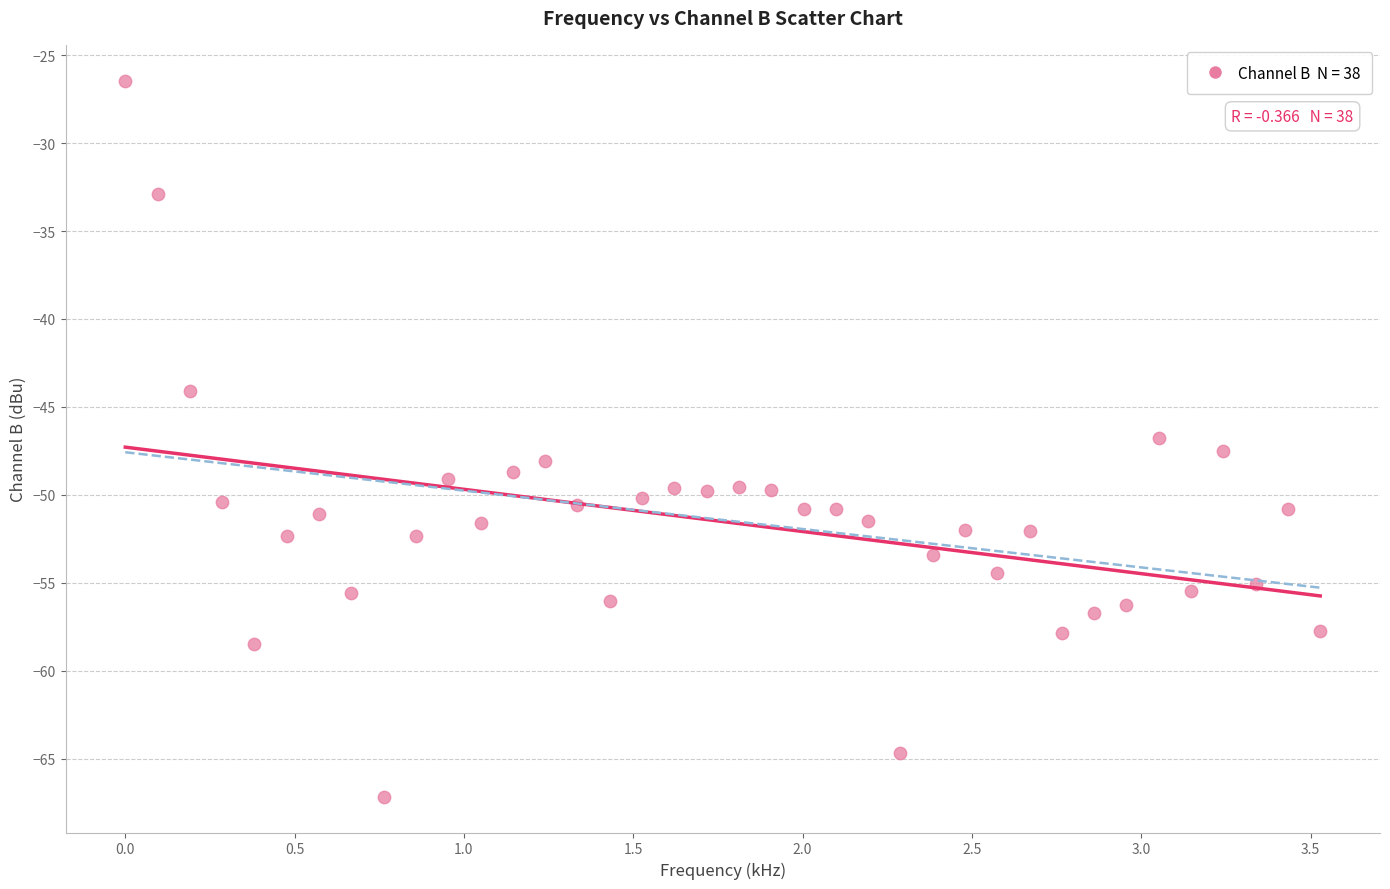

What Y value in the scatter plot is closest to -46?

-46.8